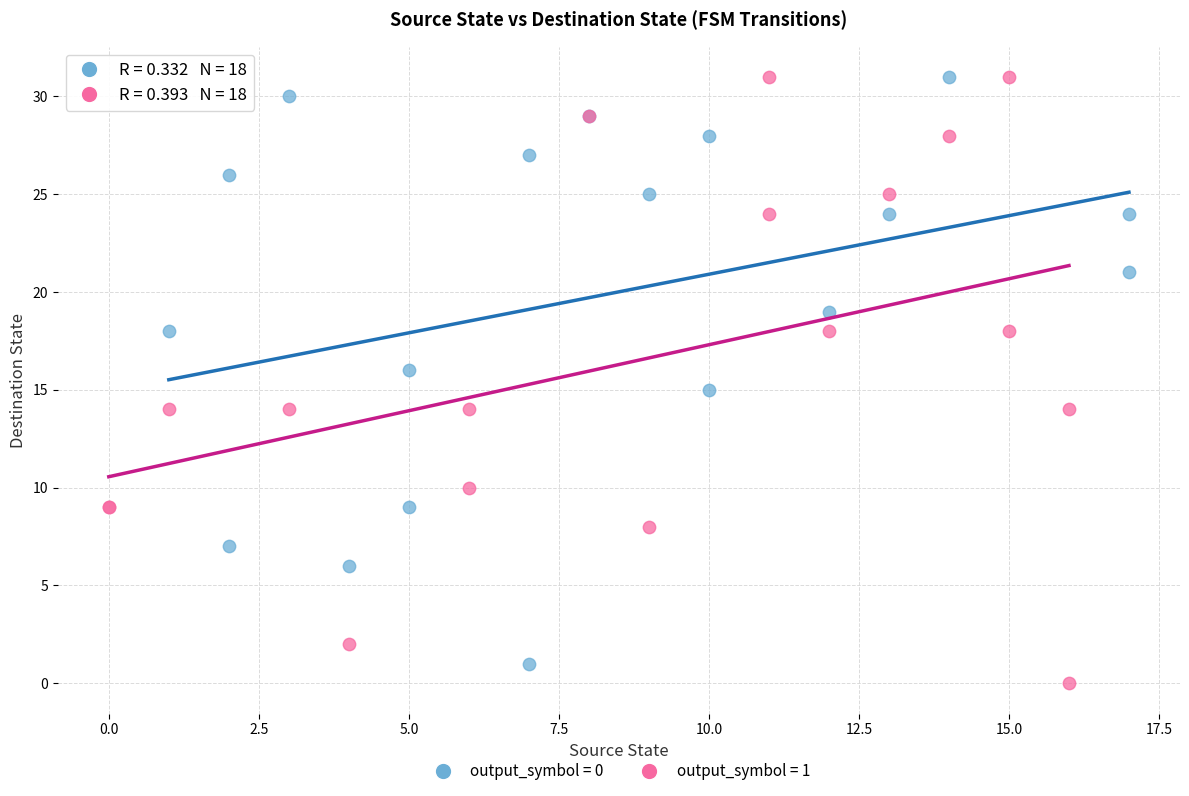

Which series has the widest spread of Y values?

output_symbol = 1